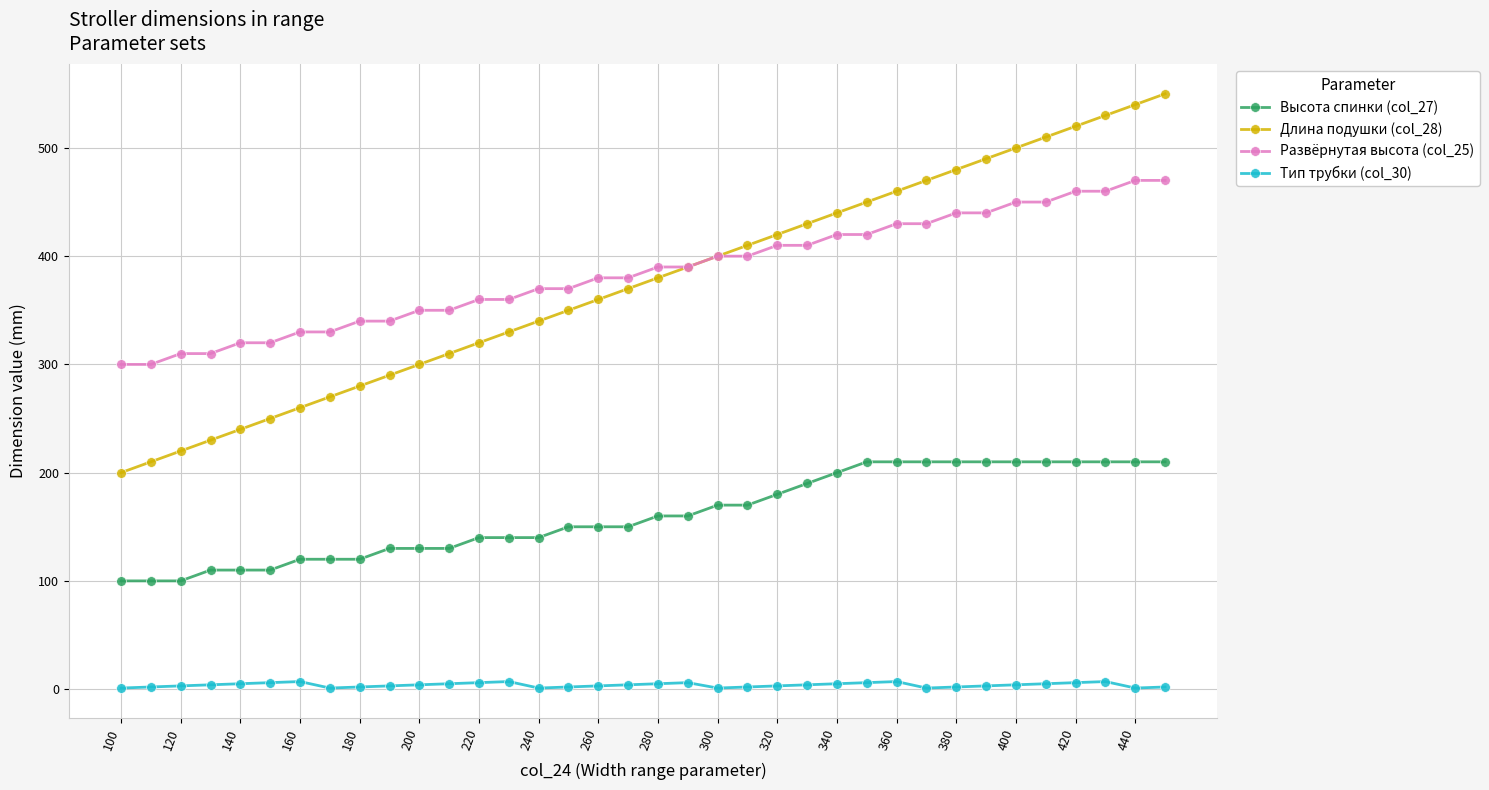

What is the greatest value displayed?

550